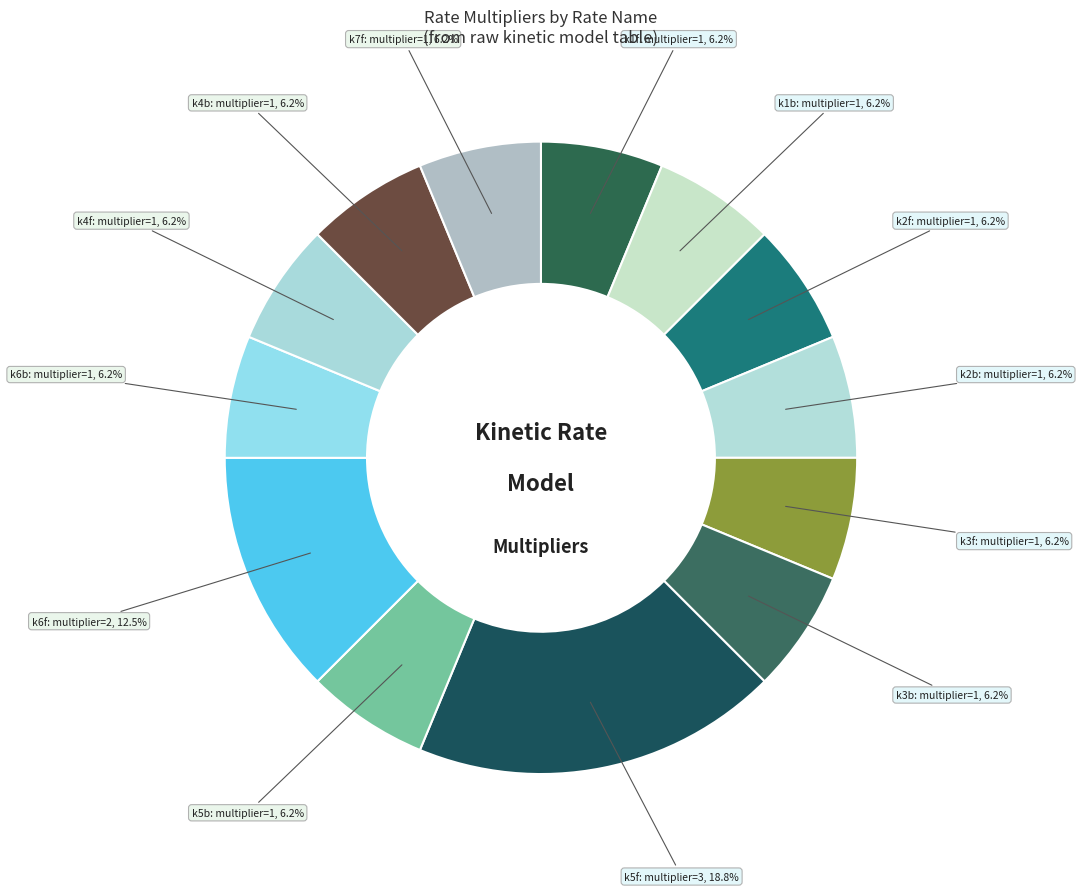

Is there a majority slice in this chart?

No